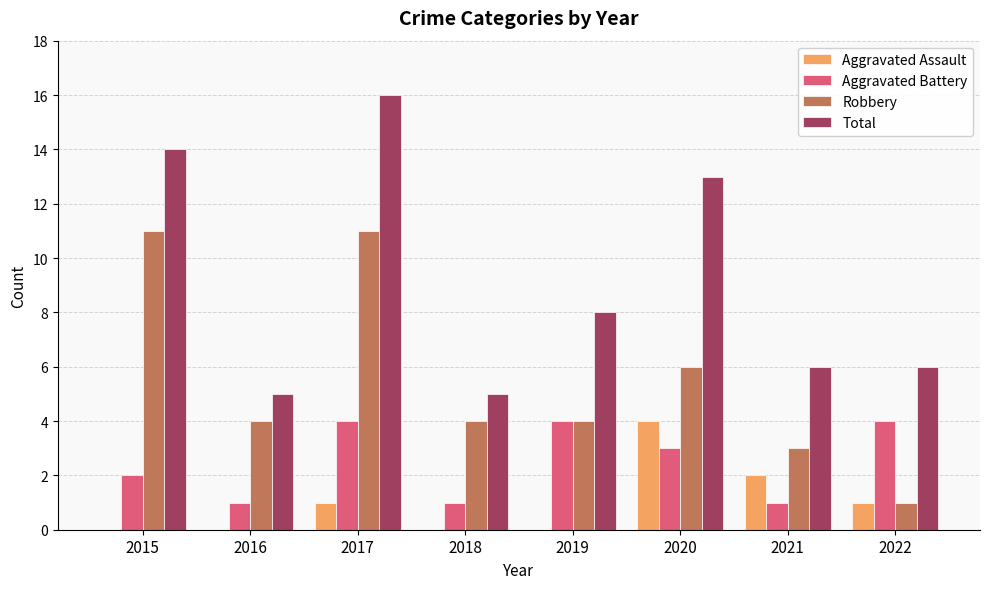

What is the average value of the Total series?

9